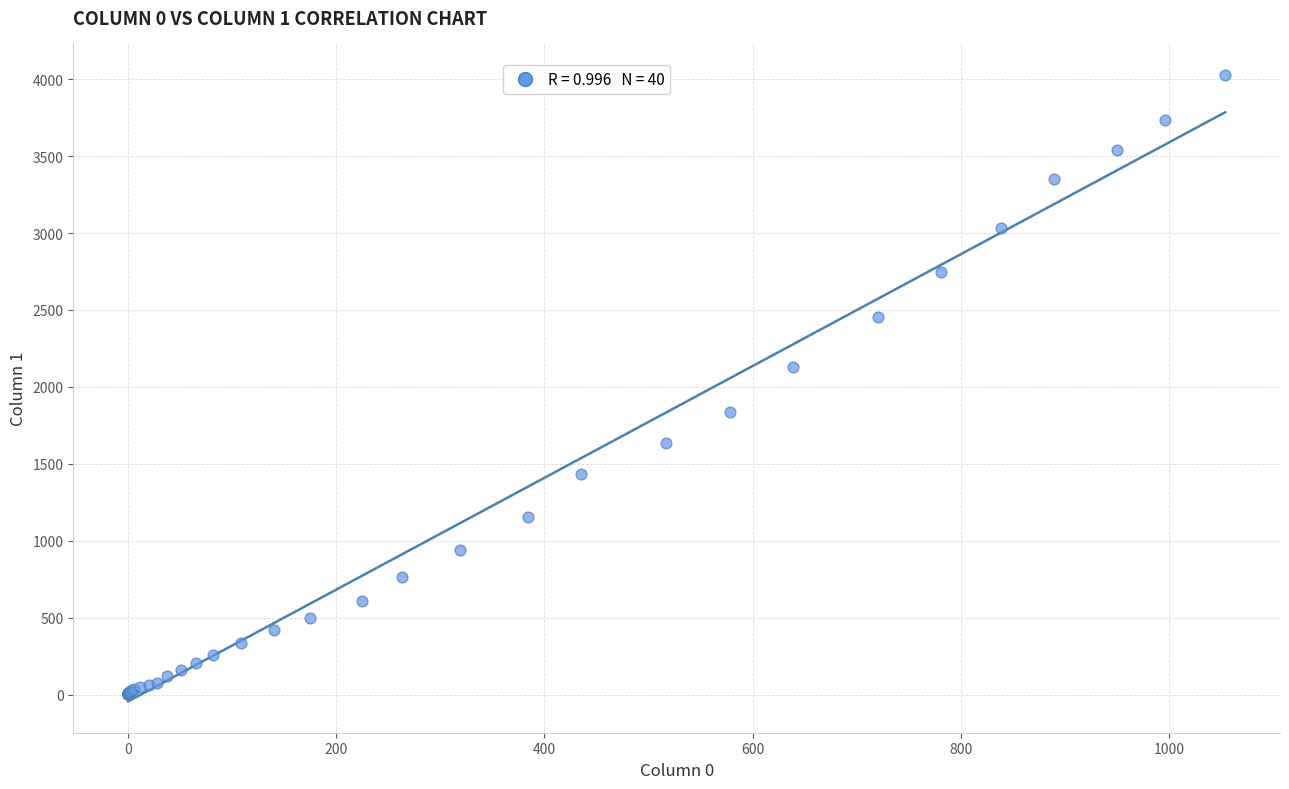

What Y value in the scatter plot is closest to 2015?

2131